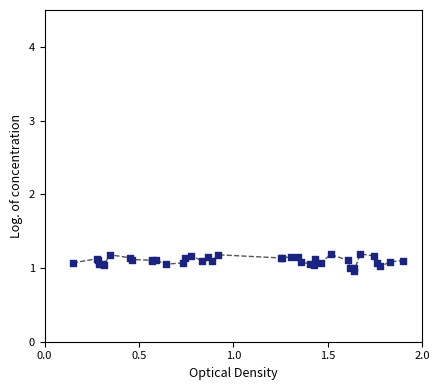

What is the smallest value displayed?

1.0